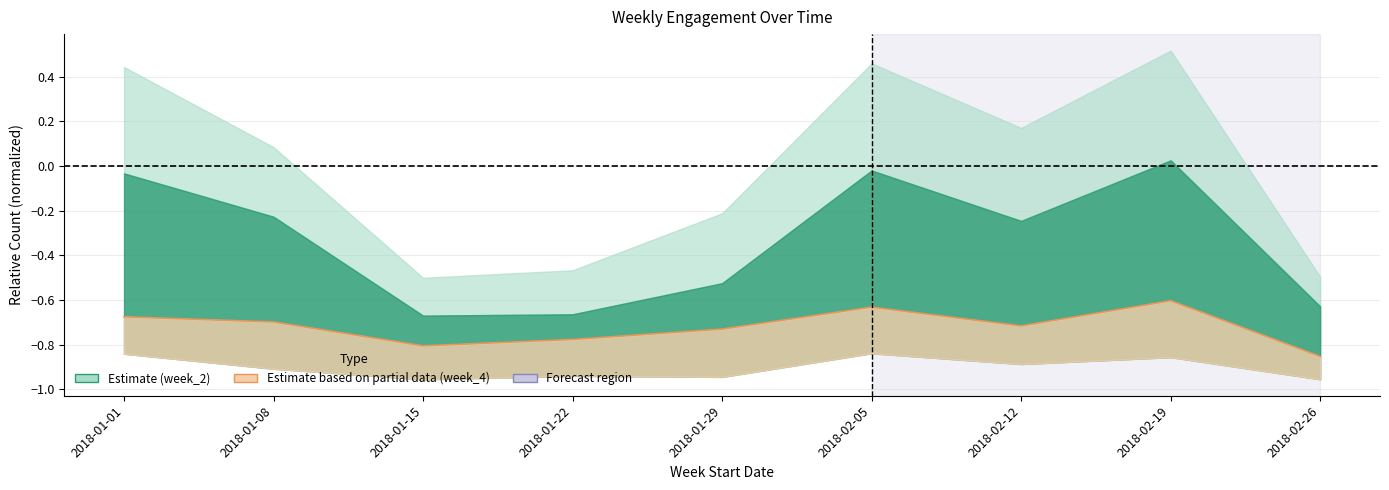

True or false: the data shows -0.6 at 2018-02-05.

True